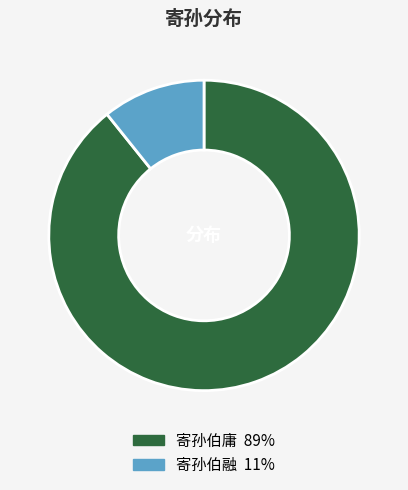

True or false: 寄孙伯庸 accounts for 76% of the total.

False